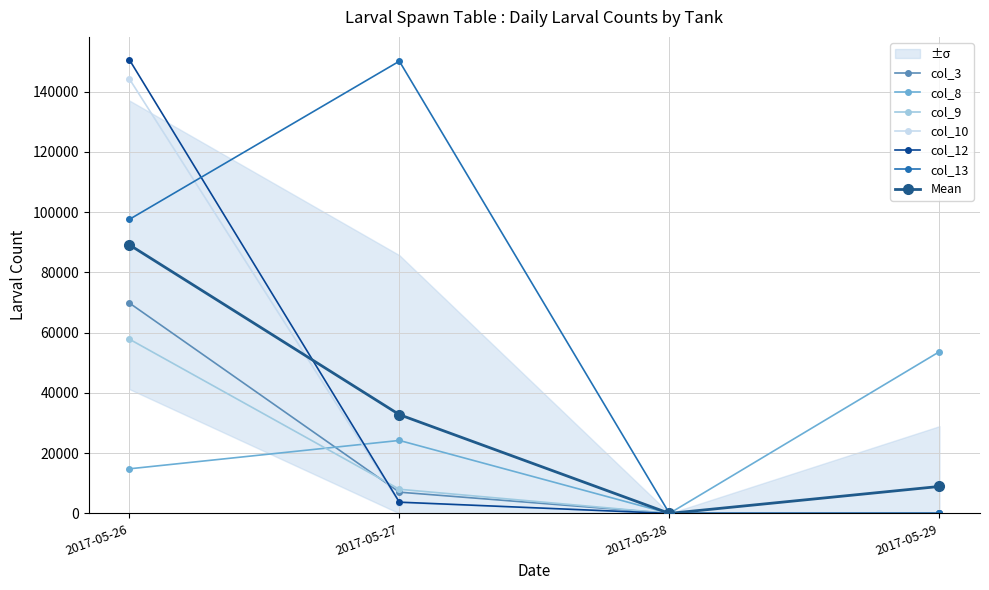

Reading left to right, extract all data points from this chart.

col_3: 69866.7	7050.0	0.0	0.0
col_8: 14800.0	24225.0	0.0	53700.0
col_9: 57866.7	8016.7	0.0	0.0
col_10: 144300.0	3575.0	0.0	0.0
col_12: 150666.7	3733.3	0.0	0.0
col_13: 97600.0	150133.3	0.0	0.0